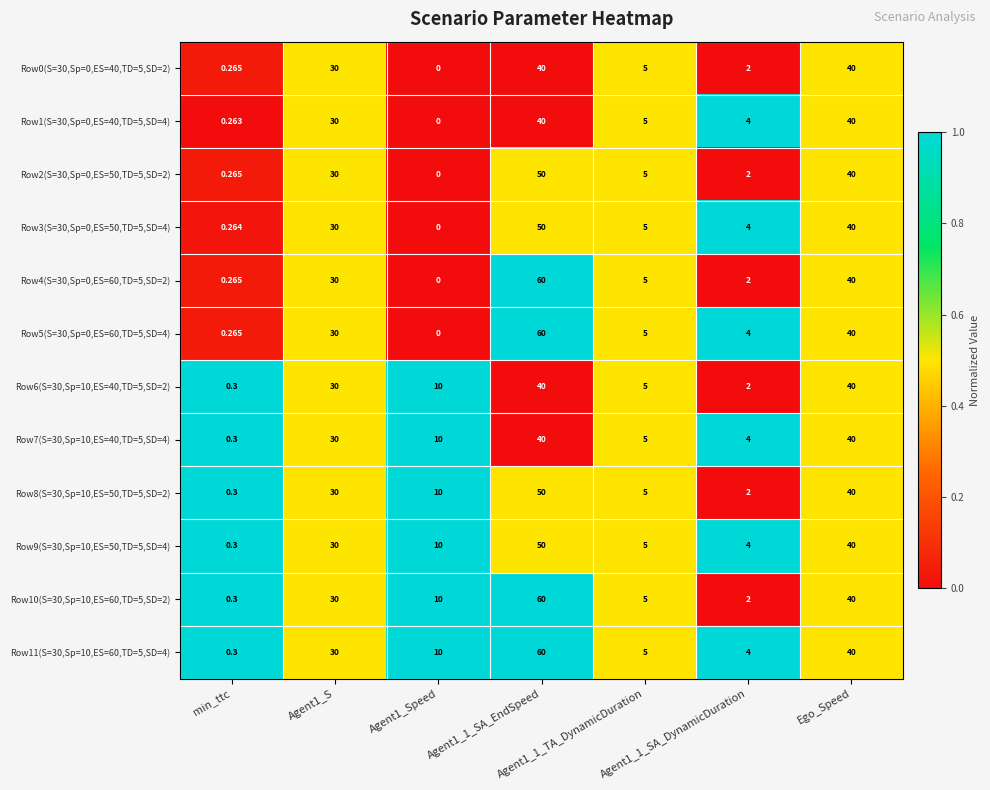

What is the spread (max minus min) of values at Agent1_1_SA_EndSpeed?

20.0